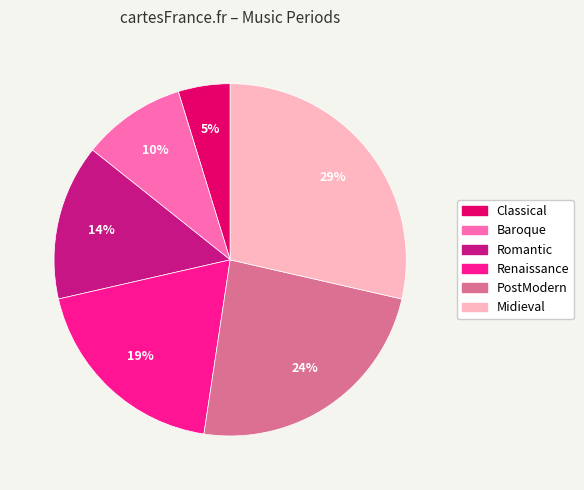

Count the number of slices in the pie.

6